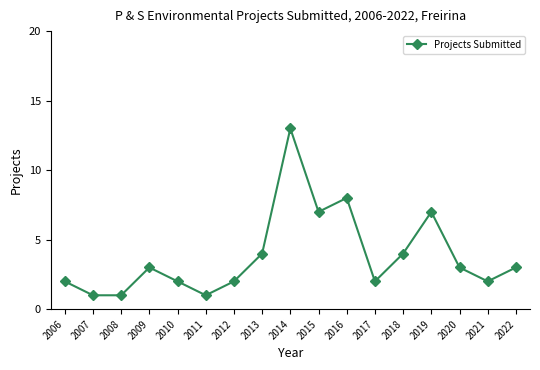

Reading left to right, transcribe all the data shown in this chart.

2	1	1	3	2	1	2	4	13	7	8	2	4	7	3	2	3